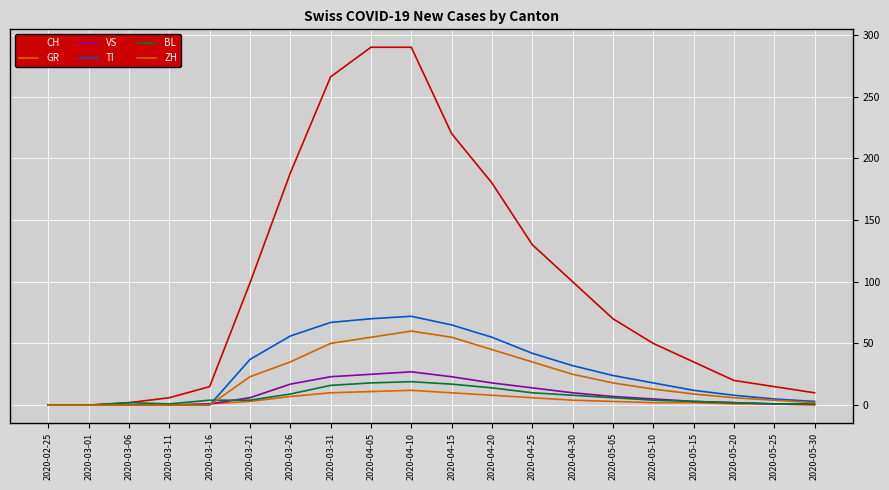

Reading left to right, transcribe all the data shown in this chart.

CH: 2020-02-25=0	2020-03-01=0	2020-03-06=2	2020-03-11=6	2020-03-16=15	2020-03-21=99	2020-03-26=188	2020-03-31=266	2020-04-05=290	2020-04-10=290	2020-04-15=220	2020-04-20=180	2020-04-25=130	2020-04-30=100	2020-05-05=70	2020-05-10=50	2020-05-15=35	2020-05-20=20	2020-05-25=15	2020-05-30=10
GR: 2020-02-25=0	2020-03-01=0	2020-03-06=0	2020-03-11=0	2020-03-16=1	2020-03-21=3	2020-03-26=7	2020-03-31=10	2020-04-05=11	2020-04-10=12	2020-04-15=10	2020-04-20=8	2020-04-25=6	2020-04-30=4	2020-05-05=3	2020-05-10=2	2020-05-15=2	2020-05-20=1	2020-05-25=1	2020-05-30=0
VS: 2020-02-25=0	2020-03-01=0	2020-03-06=0	2020-03-11=0	2020-03-16=1	2020-03-21=6	2020-03-26=17	2020-03-31=23	2020-04-05=25	2020-04-10=27	2020-04-15=23	2020-04-20=18	2020-04-25=14	2020-04-30=10	2020-05-05=7	2020-05-10=5	2020-05-15=3	2020-05-20=2	2020-05-25=1	2020-05-30=1
TI: 2020-02-25=0	2020-03-01=0	2020-03-06=0	2020-03-11=0	2020-03-16=0	2020-03-21=37	2020-03-26=56	2020-03-31=67	2020-04-05=70	2020-04-10=72	2020-04-15=65	2020-04-20=55	2020-04-25=42	2020-04-30=32	2020-05-05=24	2020-05-10=18	2020-05-15=12	2020-05-20=8	2020-05-25=5	2020-05-30=3
BL: 2020-02-25=0	2020-03-01=0	2020-03-06=2	2020-03-11=1	2020-03-16=4	2020-03-21=4	2020-03-26=9	2020-03-31=16	2020-04-05=18	2020-04-10=19	2020-04-15=17	2020-04-20=14	2020-04-25=10	2020-04-30=8	2020-05-05=6	2020-05-10=4	2020-05-15=3	2020-05-20=2	2020-05-25=1	2020-05-30=1
ZH: 2020-02-25=0	2020-03-01=0	2020-03-06=0	2020-03-11=0	2020-03-16=0	2020-03-21=23	2020-03-26=35	2020-03-31=50	2020-04-05=55	2020-04-10=60	2020-04-15=55	2020-04-20=45	2020-04-25=35	2020-04-30=25	2020-05-05=18	2020-05-10=13	2020-05-15=9	2020-05-20=6	2020-05-25=4	2020-05-30=2